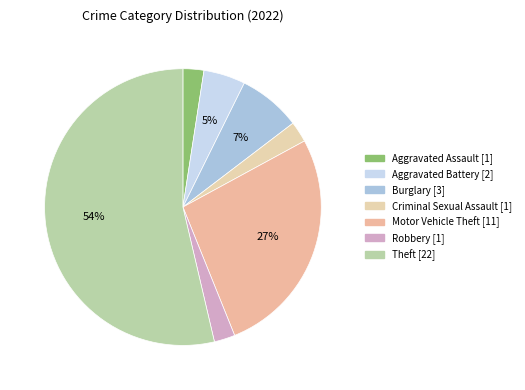

What is the change in value from Aggravated Assault to Motor Vehicle Theft?

+10